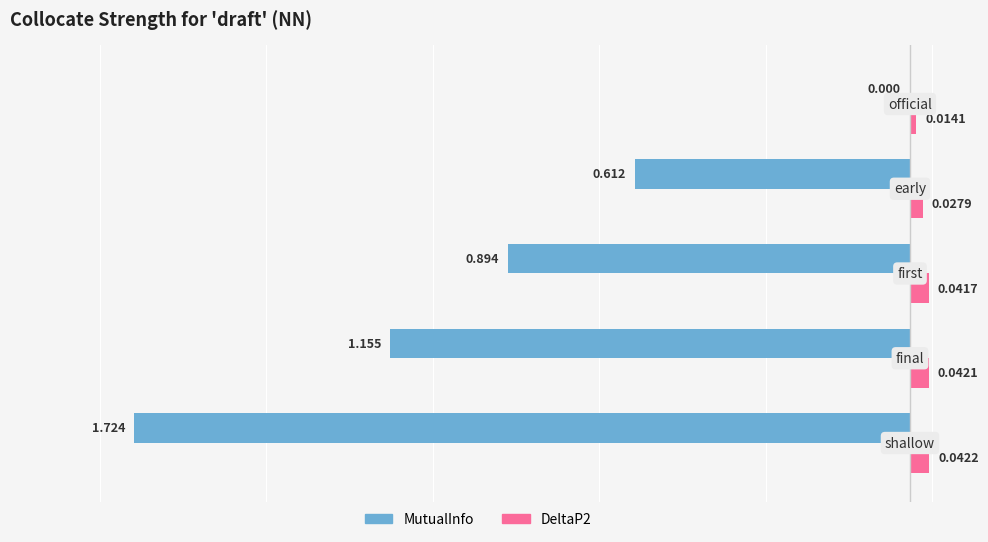

What are all the series names shown in the legend?

MutualInfo, DeltaP2